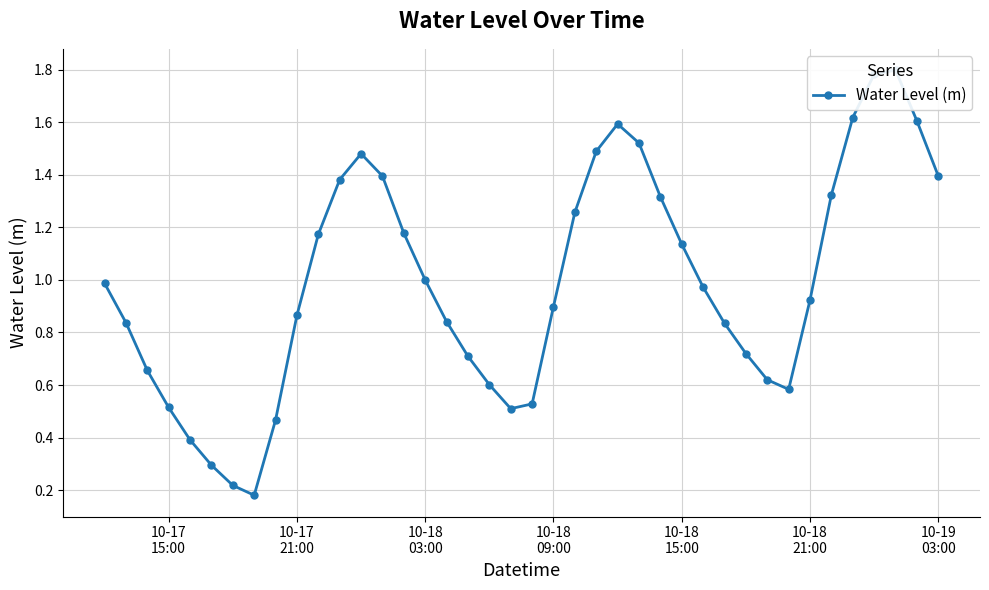

Does the chart display data point markers on the line(s)?

Yes